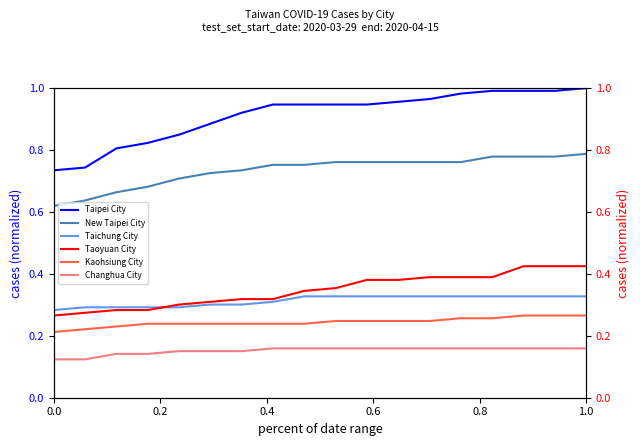

The Taipei City series shows 1.7 at 1.0. True or false?

False